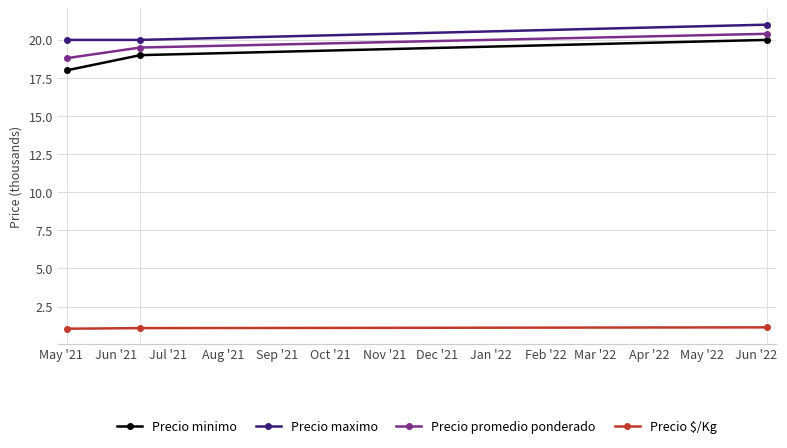

Which series has the largest range (max minus min)?

Precio minimo